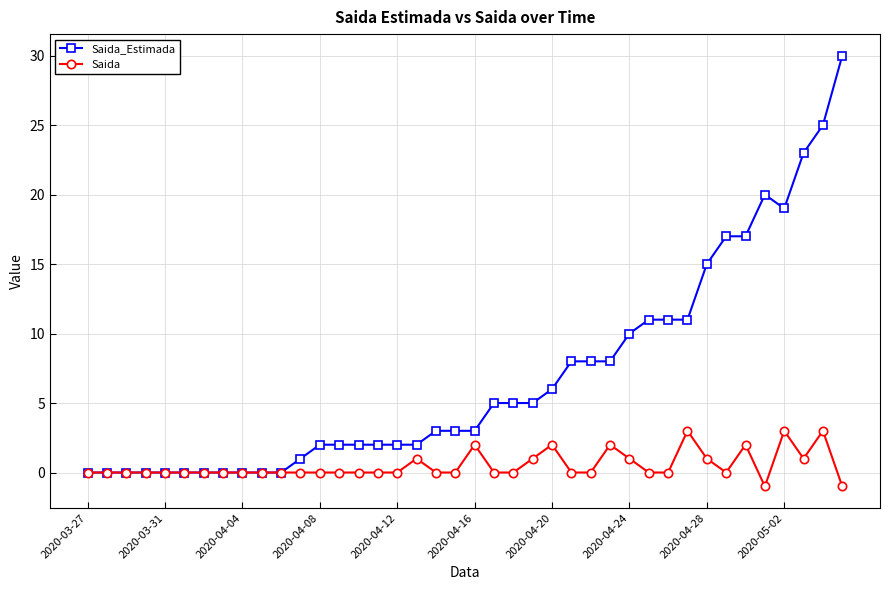

What is the maximum value for Saida?

3